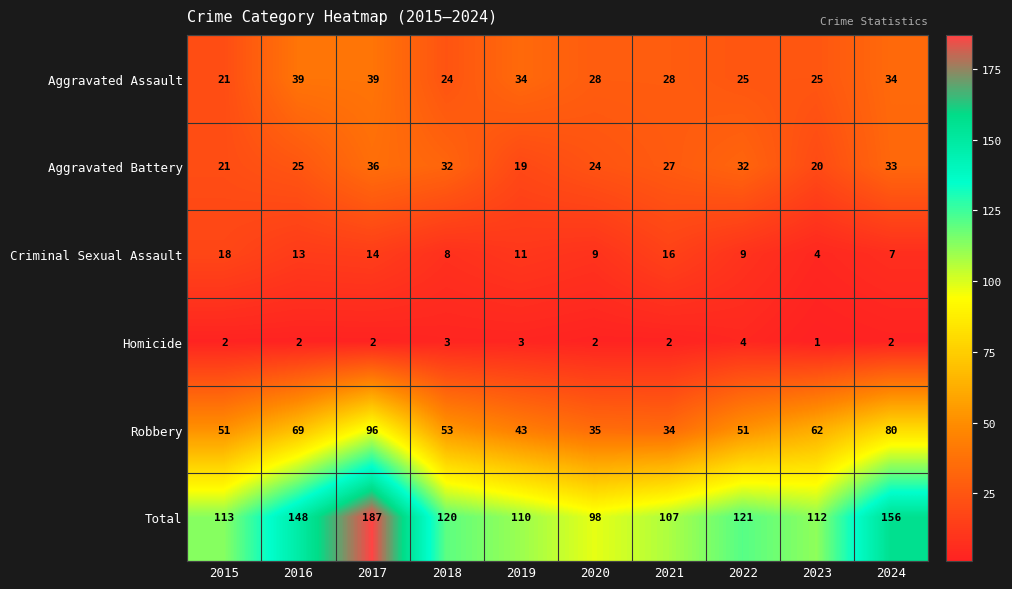

How many series are shown in this chart?

6